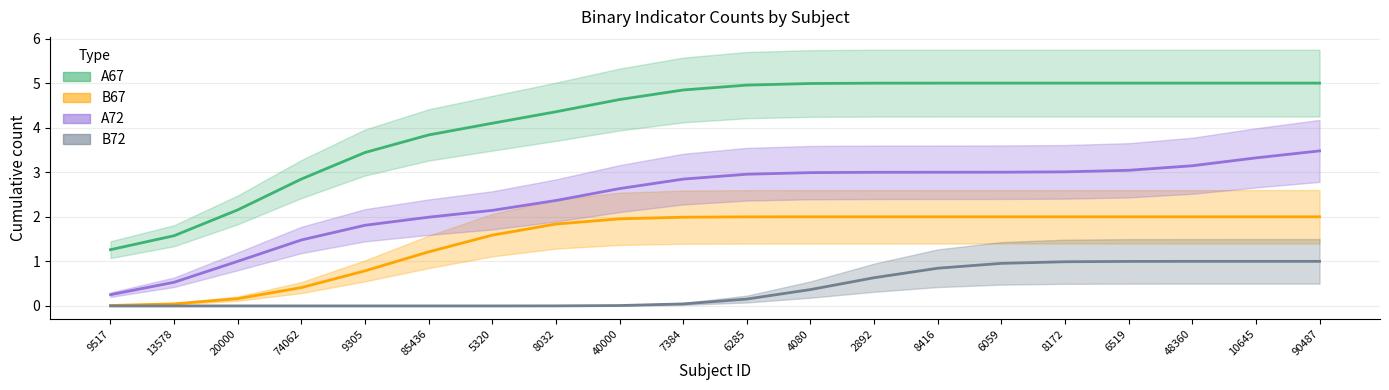

Between 20000 and 8416, which is larger?

8416